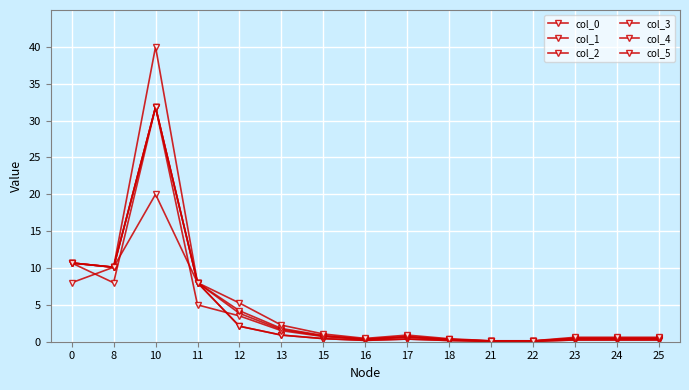

How many intersections are there between col_1 and col_3?

1